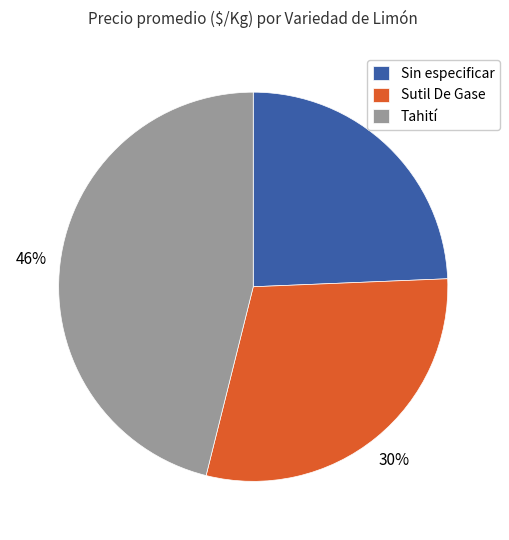

Is the sum of Tahití and Sutil De Gase greater than half?

Yes